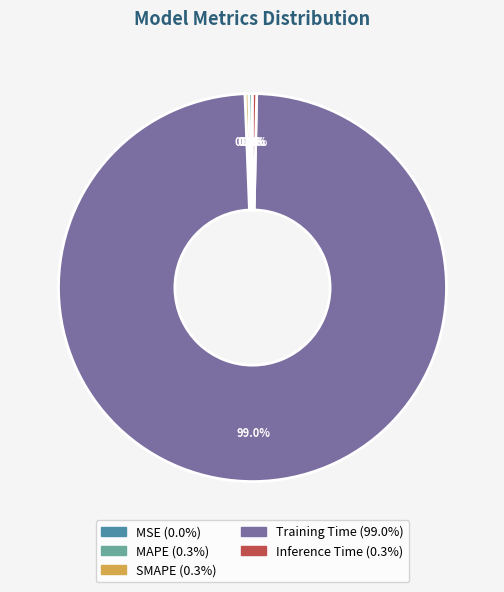

Is it true that Inference Time is 7% of the pie?

False